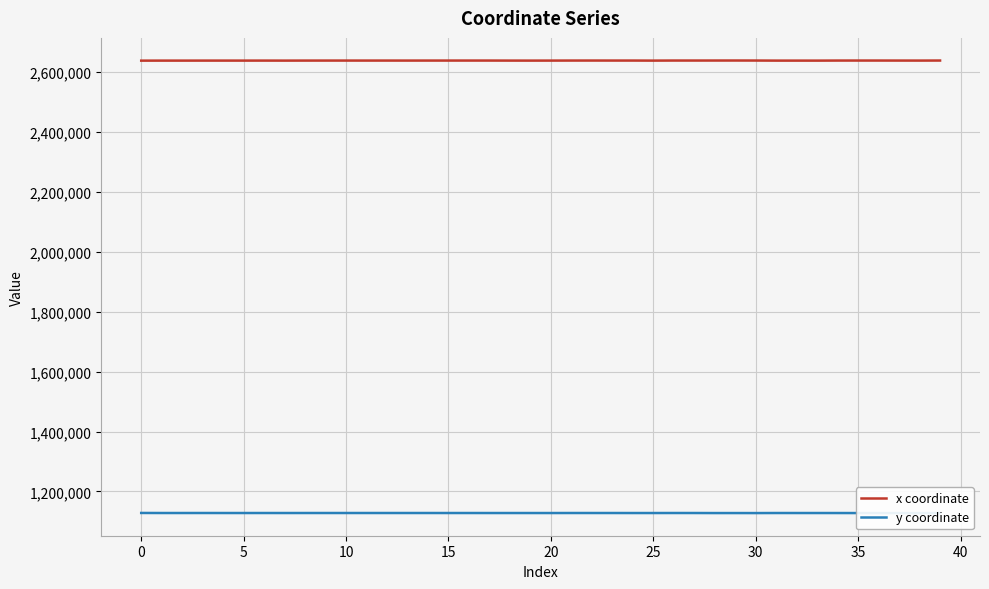

At which category does the chart reach its peak across all series?

29